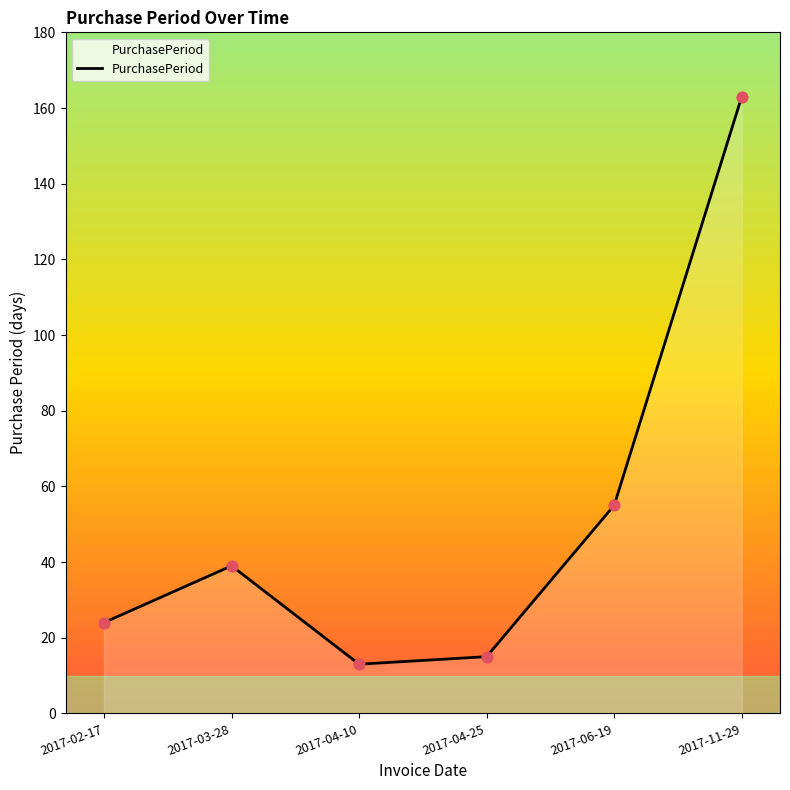

What is the ratio of the value at 2017-06-19 to the value at 2017-11-29?

0.3